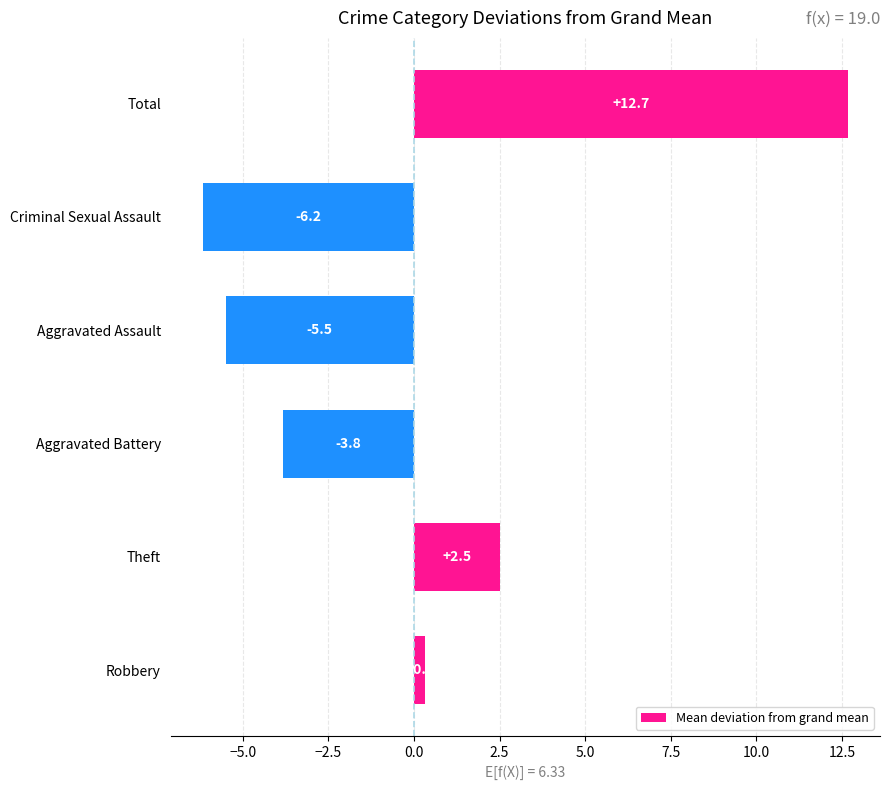

How many data points are less than 0?

3